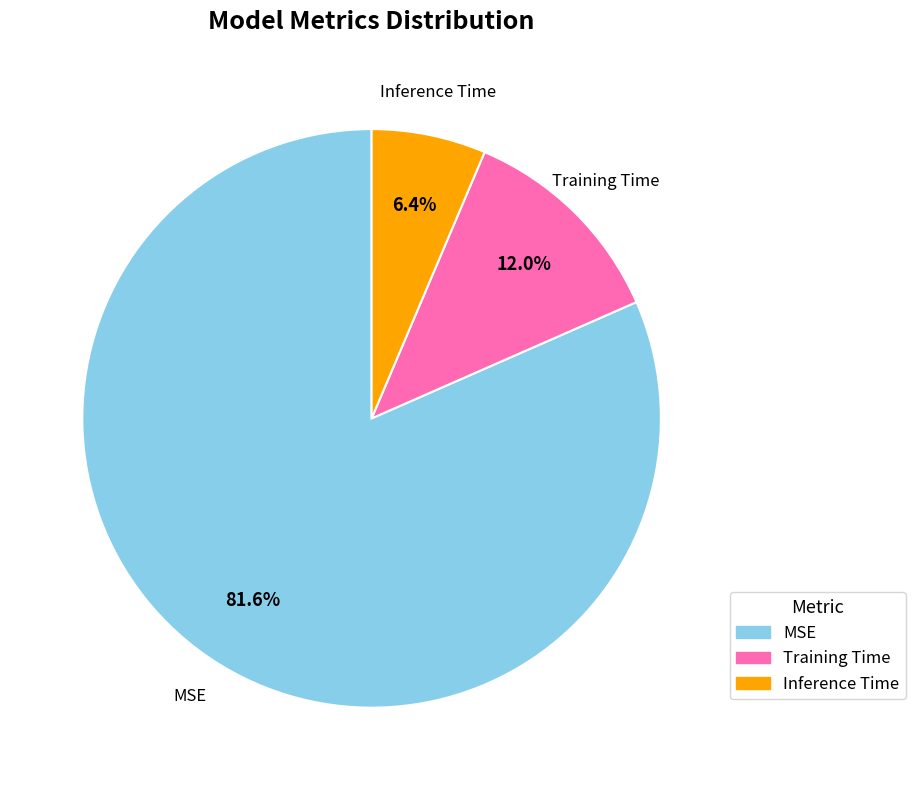

What is the largest slice in the pie chart?

MSE